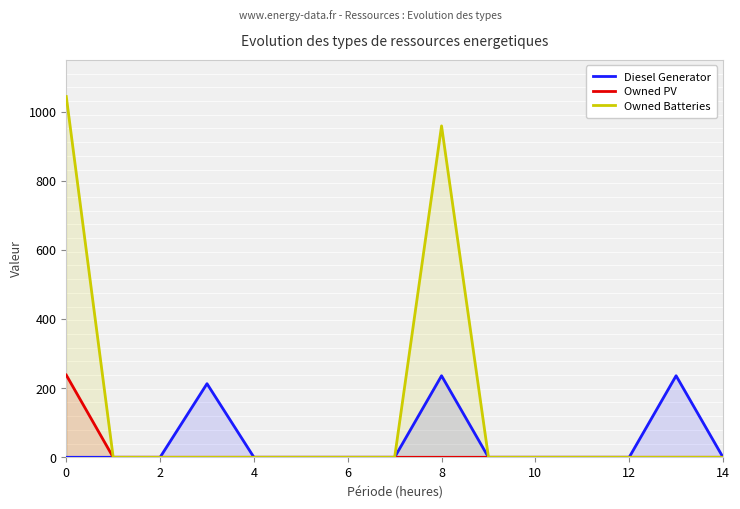

Does the chart display data point markers on the line(s)?

No